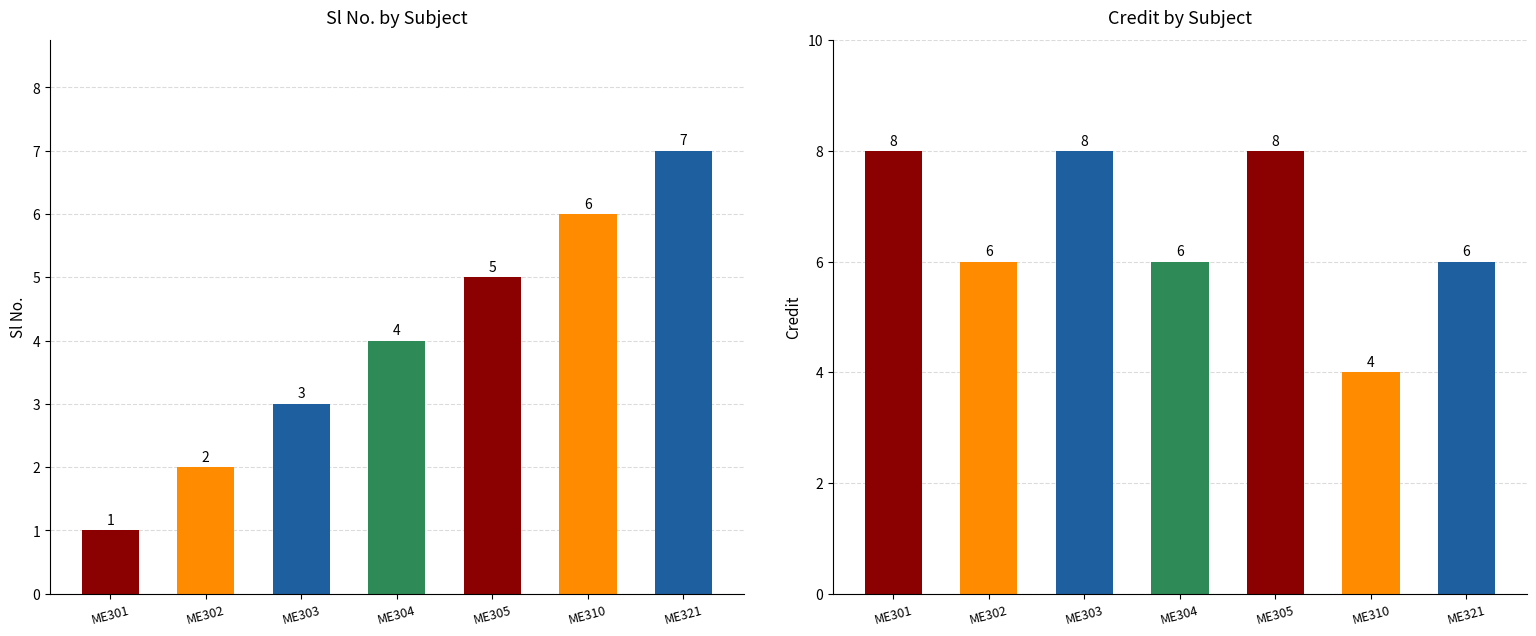

Rank the series by their average value, from highest to lowest.

Credit, Sl No.